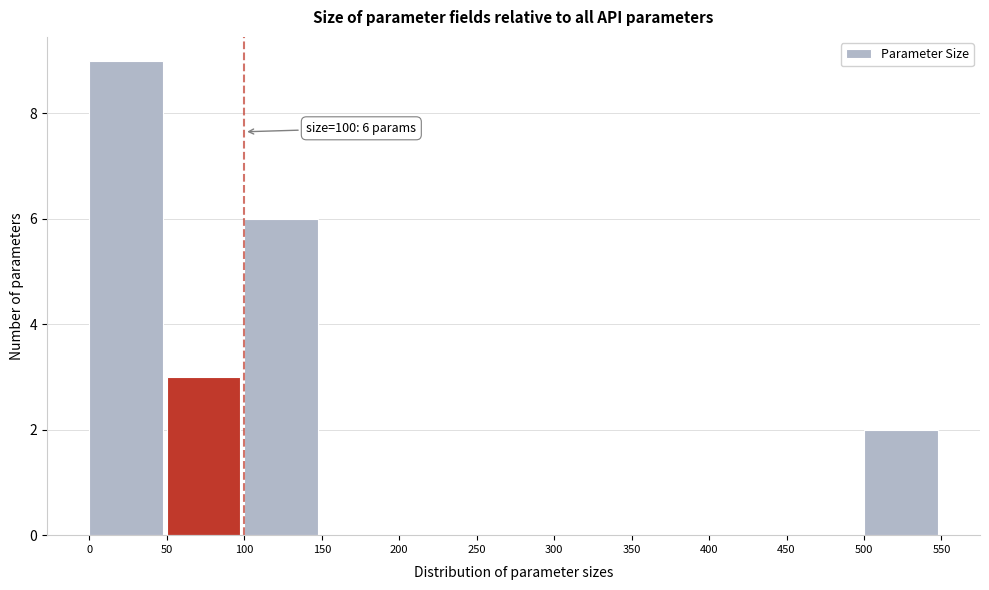

Over which range of the x-axis is the bar tallest?

0 to 50